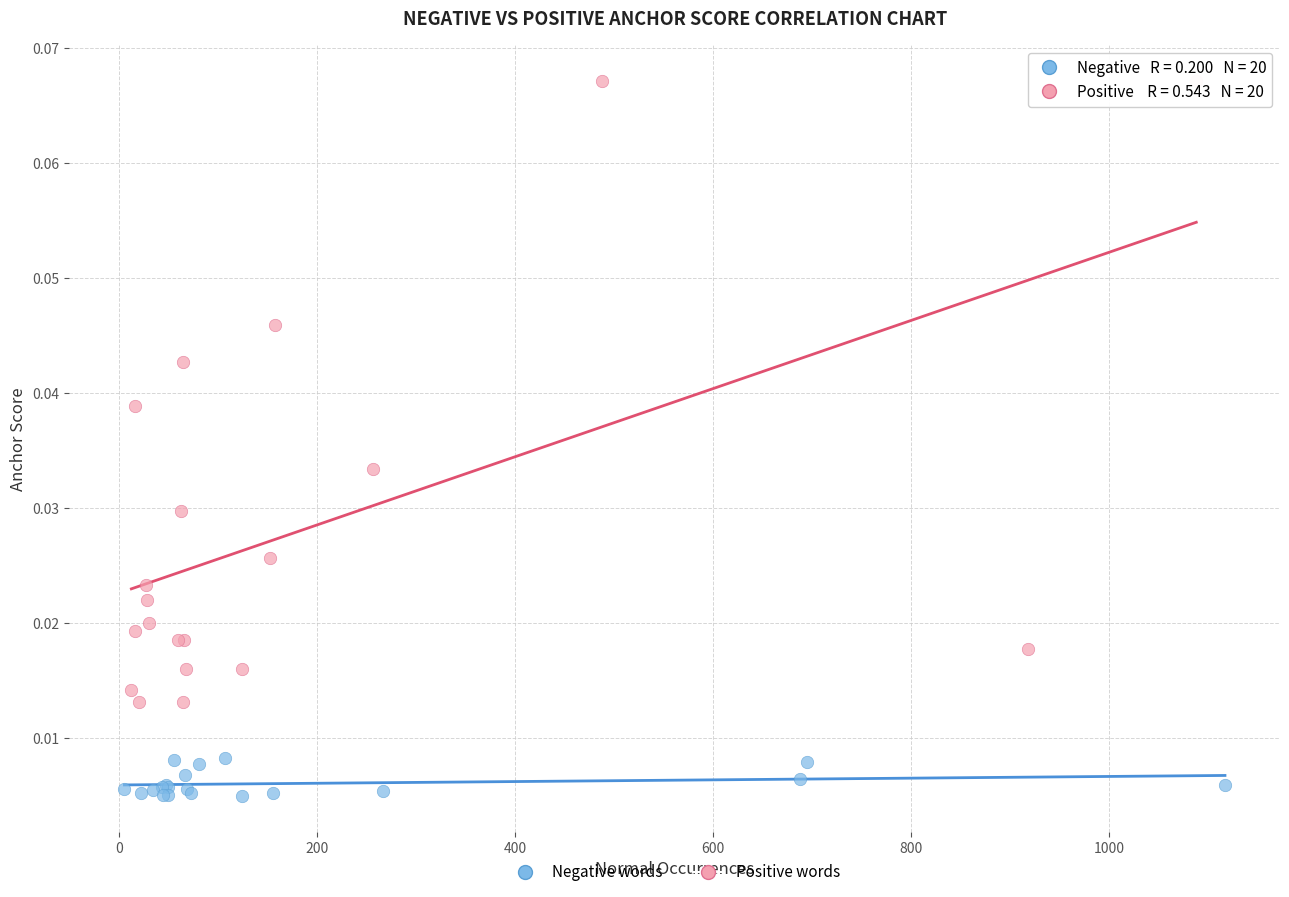

What are all the series names shown in the legend?

Negative words, Positive words